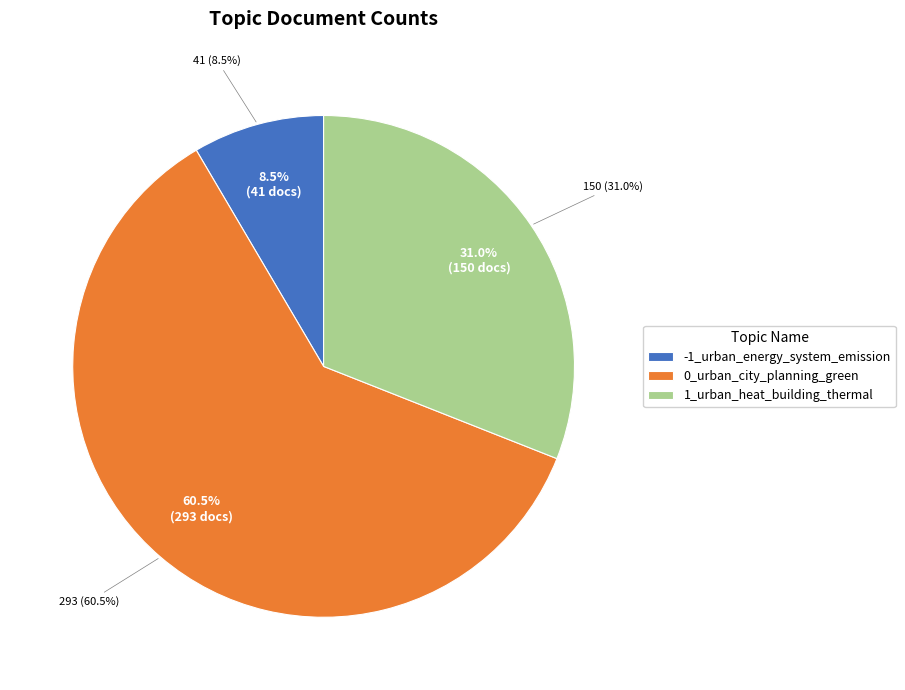

Is it true that 1_urban_heat_building_thermal is 31% of the pie?

True